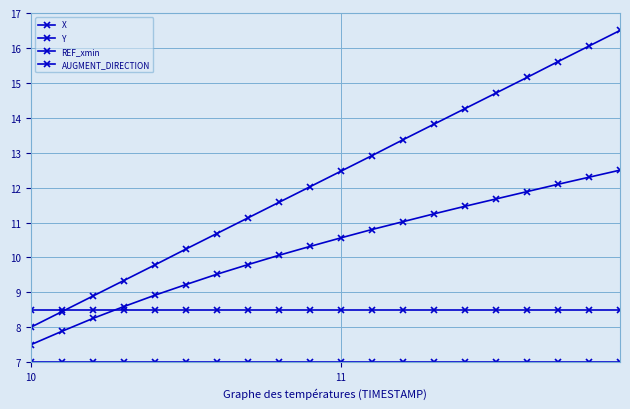

Reading left to right, transcribe all the data shown in this chart.

X: 8.0	8.4	8.9	9.3	9.8	10.2	10.7	11.1	11.6	12.0	12.5	12.9	13.4	13.8	14.3	14.7	15.2	15.6	16.1	16.5
Y: 7.5	7.9	8.3	8.6	8.9	9.2	9.5	9.8	10.1	10.3	10.6	10.8	11.0	11.2	11.5	11.7	11.9	12.1	12.3	12.5
REF_xmin: 7.0	7.0	7.0	7.0	7.0	7.0	7.0	7.0	7.0	7.0	7.0	7.0	7.0	7.0	7.0	7.0	7.0	7.0	7.0	7.0
AUGMENT_DIRECTION: 8.5	8.5	8.5	8.5	8.5	8.5	8.5	8.5	8.5	8.5	8.5	8.5	8.5	8.5	8.5	8.5	8.5	8.5	8.5	8.5